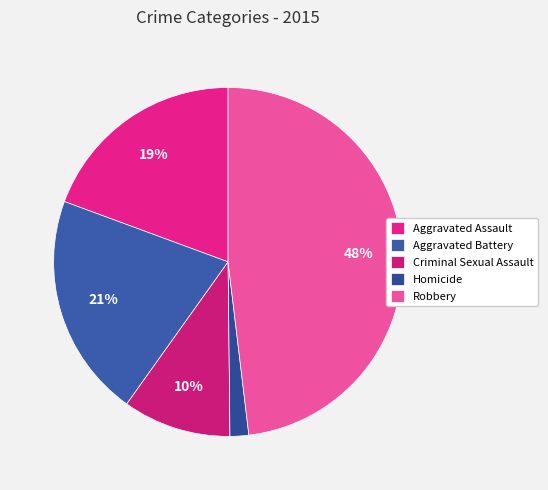

Does Aggravated Battery account for over 50% of the chart?

No